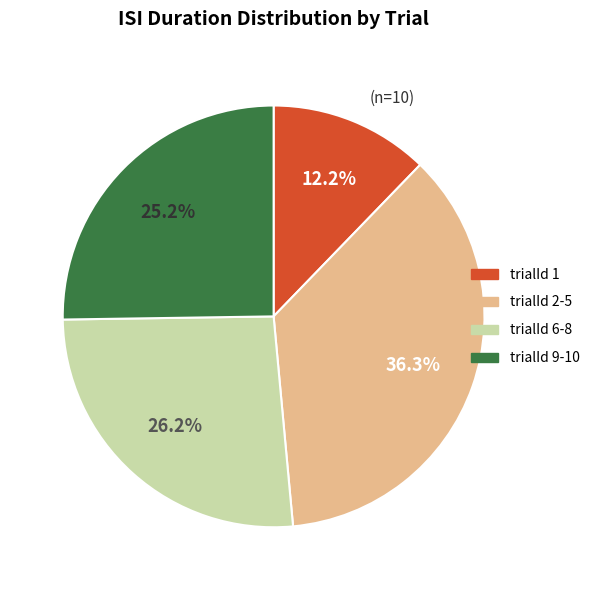

Does any single category account for the majority?

No